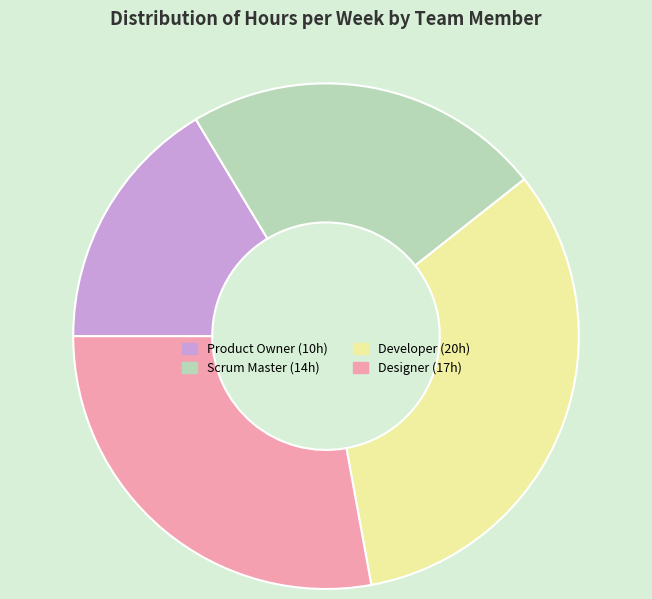

Is there a majority slice in this chart?

No